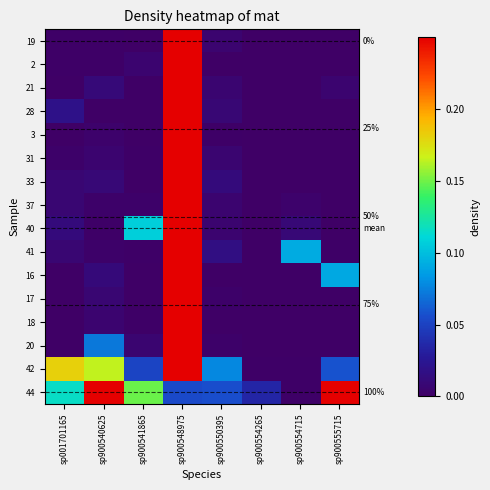

What is the total value across all series at sp001701165?

0.4